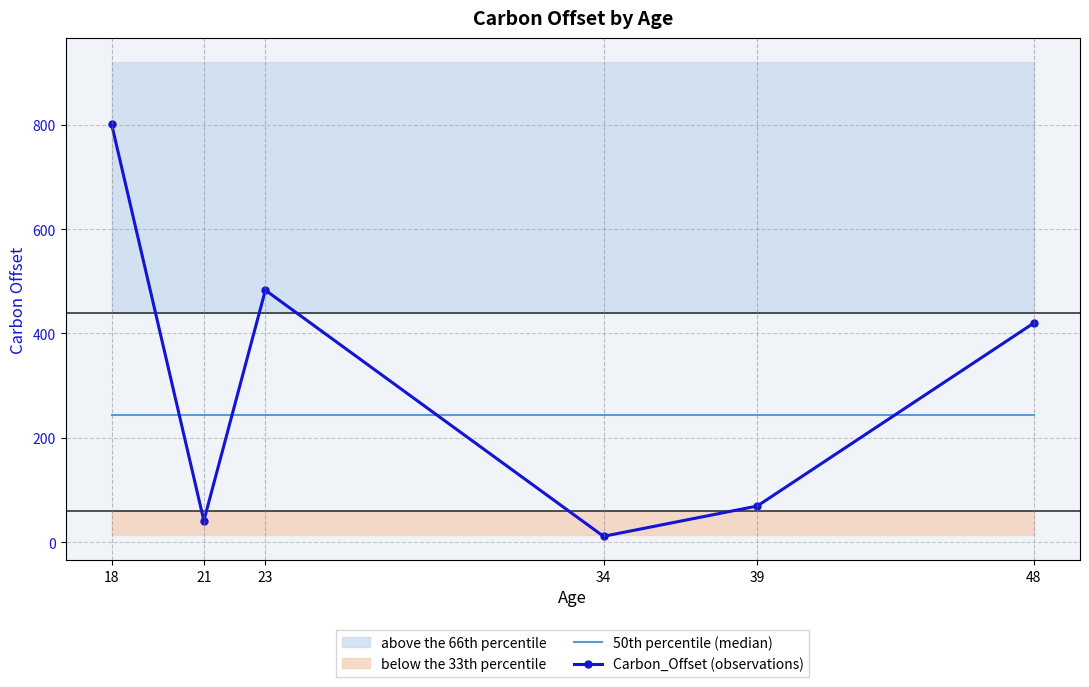

What is the sum of all Carbon_Offset (observations) values?

1825.0